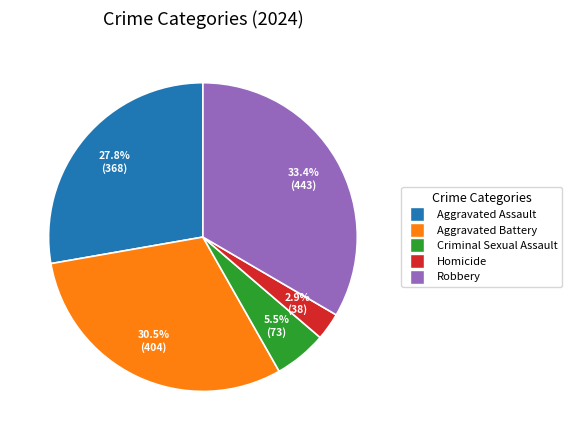

How many slices are in this pie chart?

5